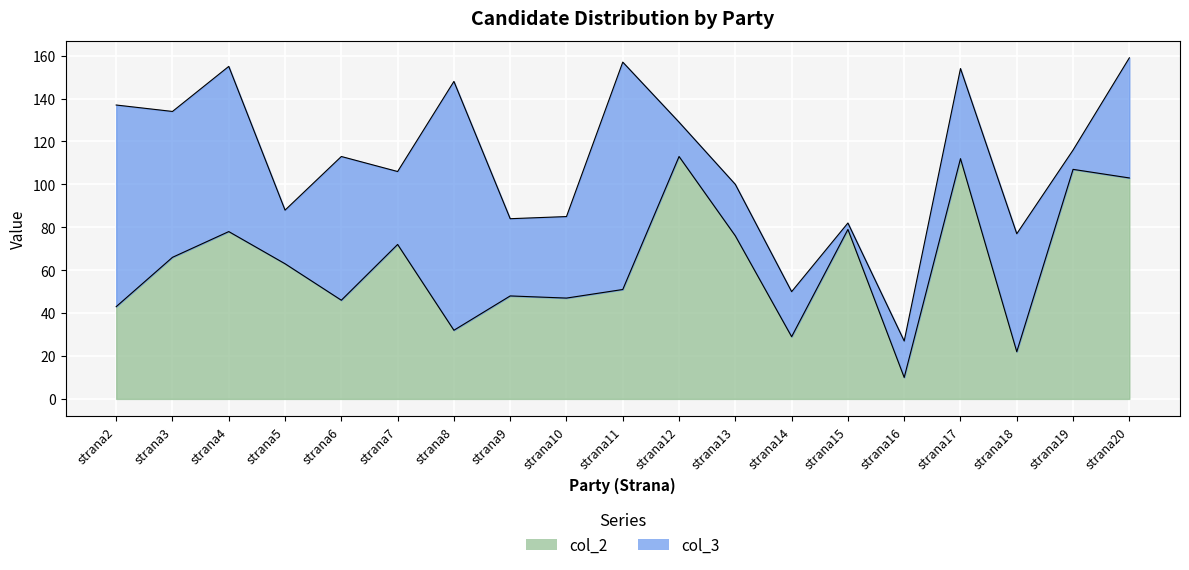

How many interior local valleys (lower than both neighbors) does the data have?

6